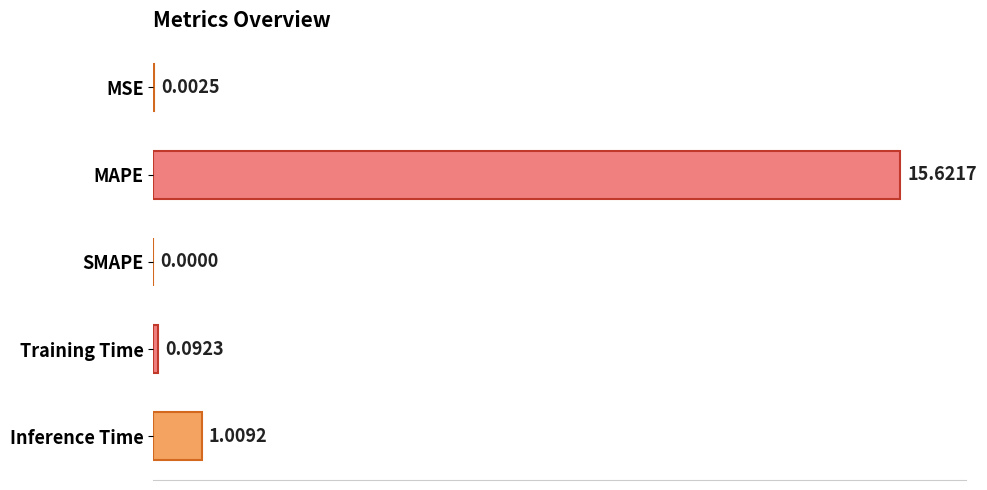

Which label corresponds to the largest value in the chart?

MAPE